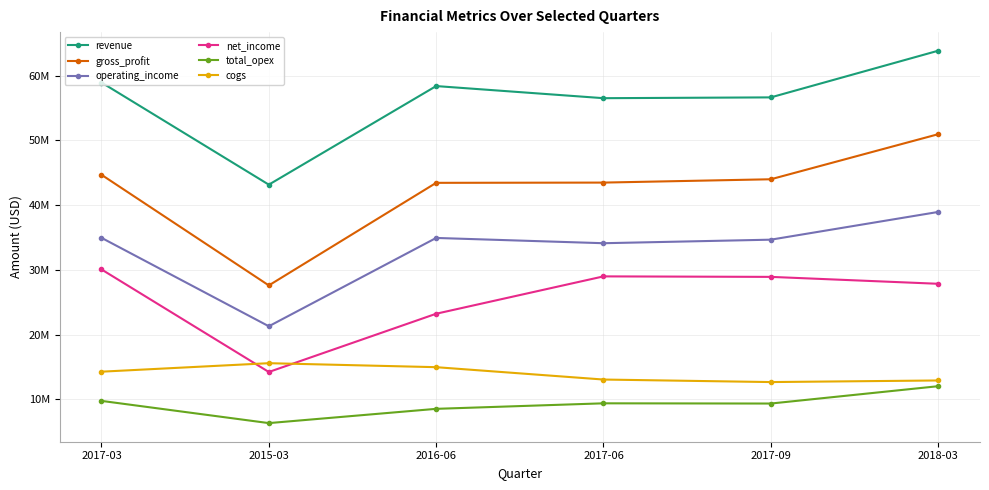

Between 2017-09 and 2018-03, which series saw the biggest shift?

revenue